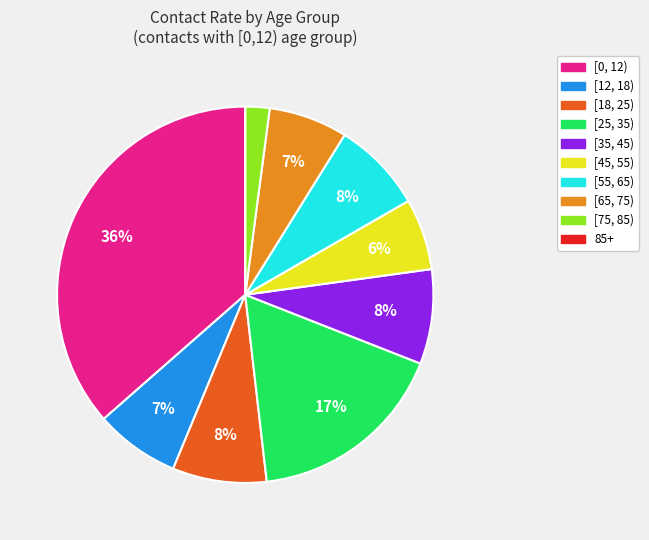

To the nearest percent, what is the average slice percentage?

10%